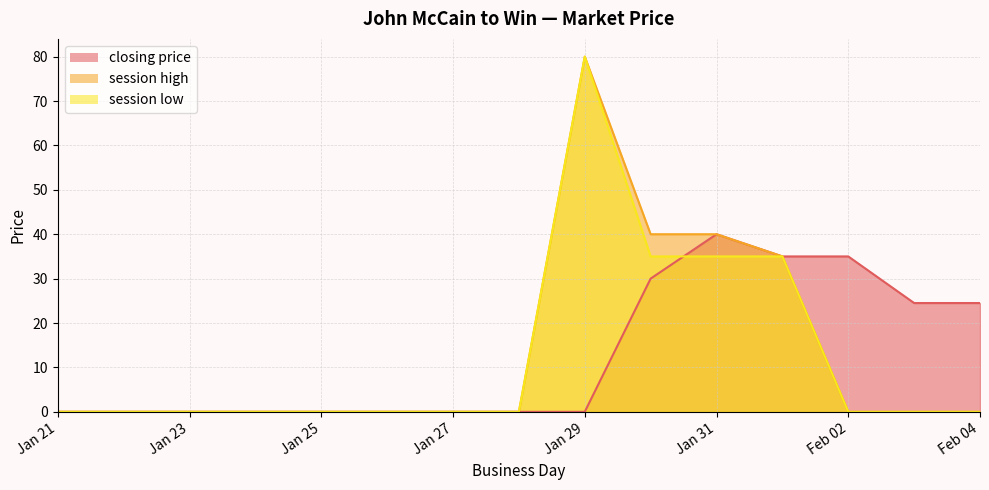

True or false: session high and session low cross at least once.

False